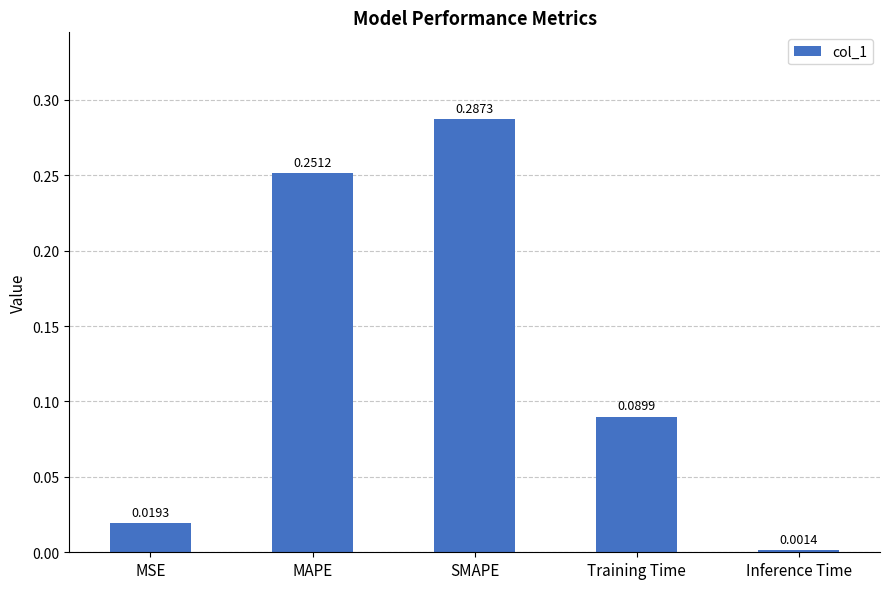

What is the change in value from MAPE to Training Time?

-0.2